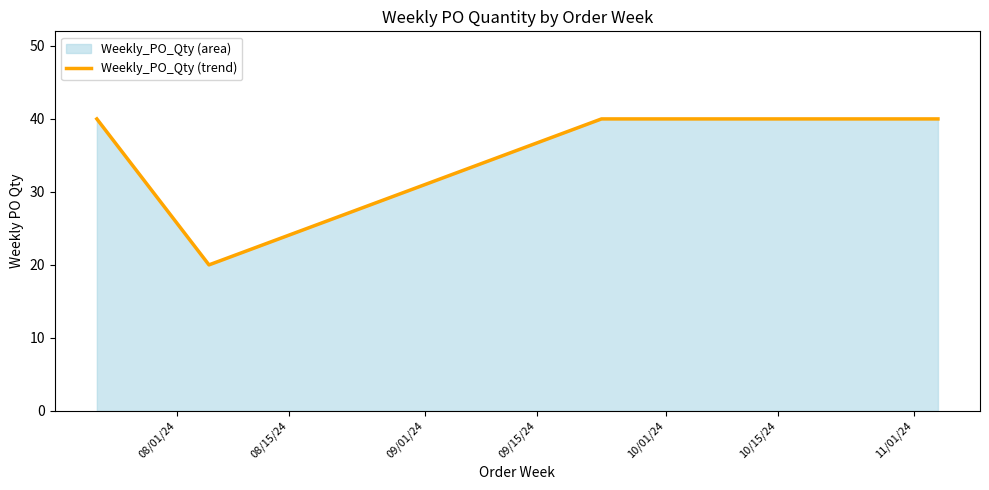

True or false: there are more than 2 points higher than both neighbors.

False